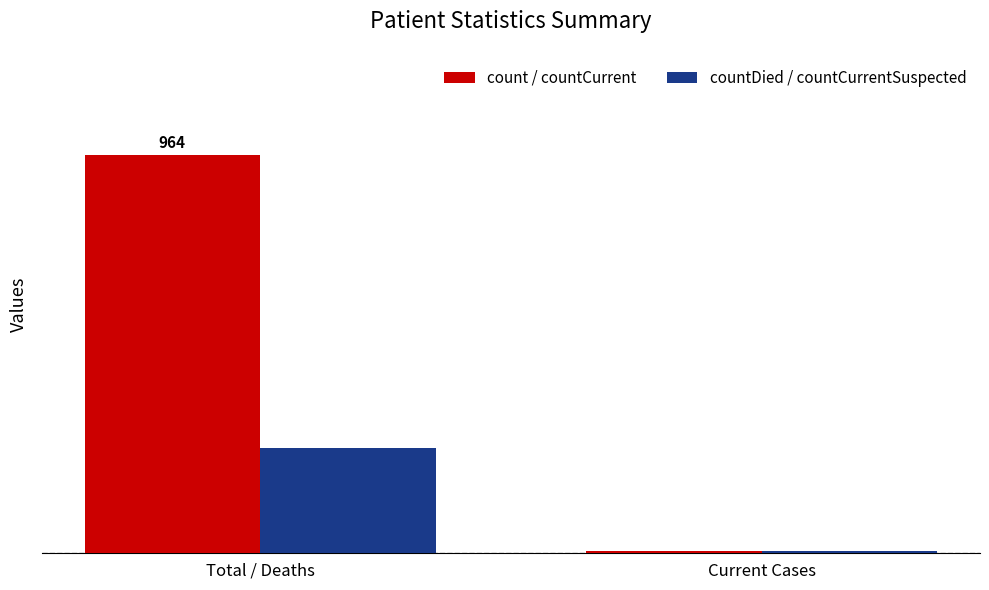

What is the label of the 1st bar from the left?

Total / Deaths